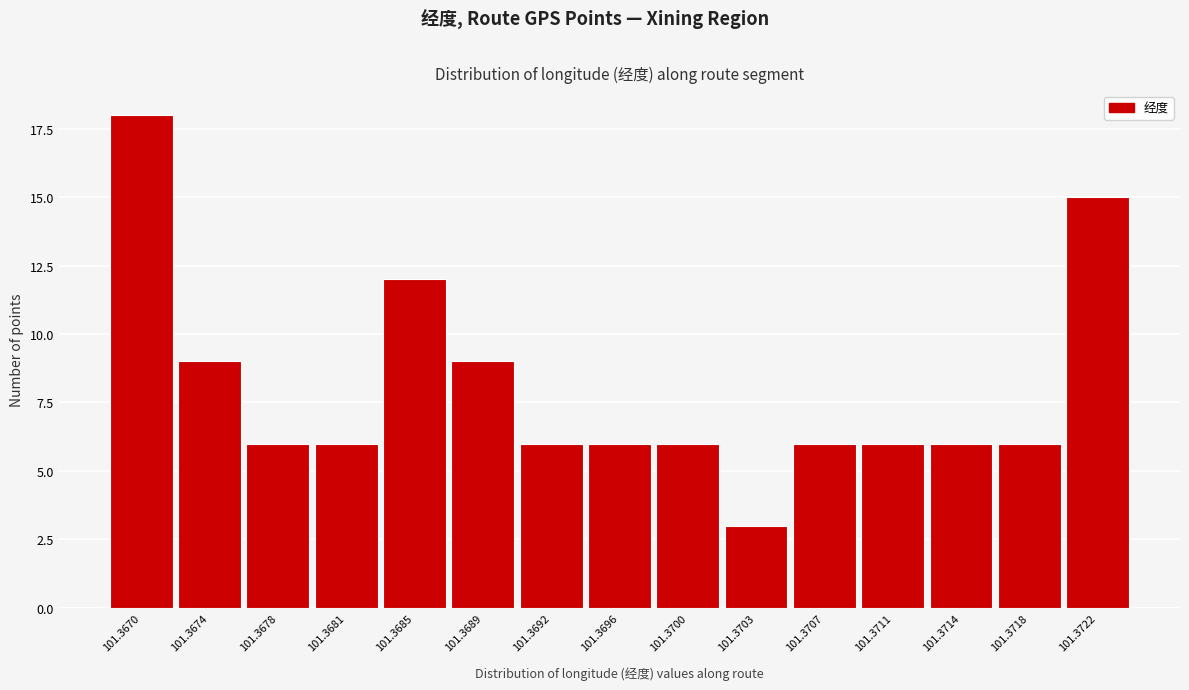

Reading left to right, transcribe all the data shown in this chart.

18	9	6	6	12	9	6	6	6	3	6	6	6	6	15